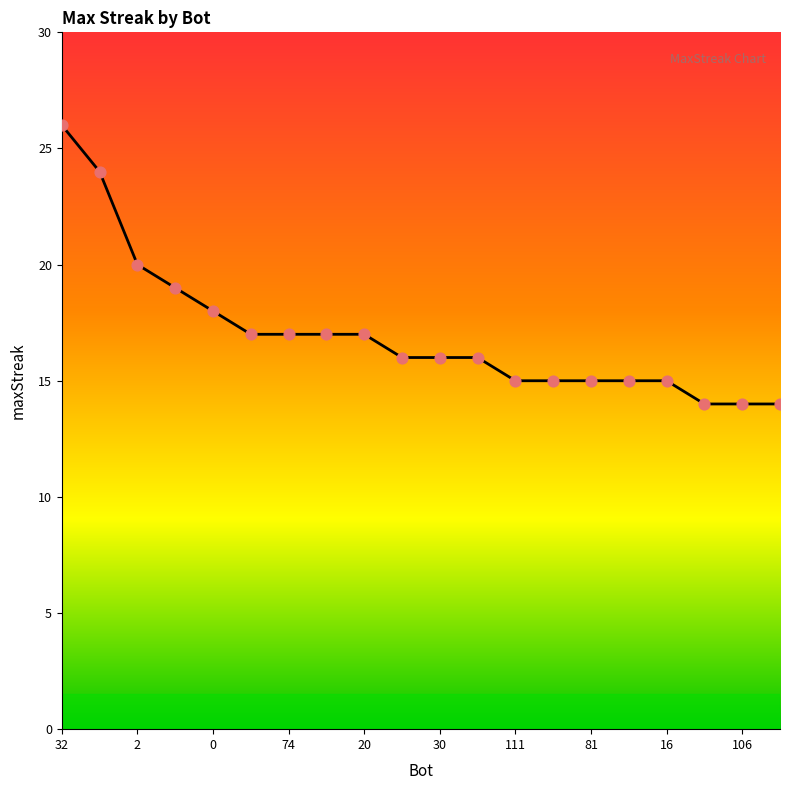

What is the maximum value shown in the chart?

26